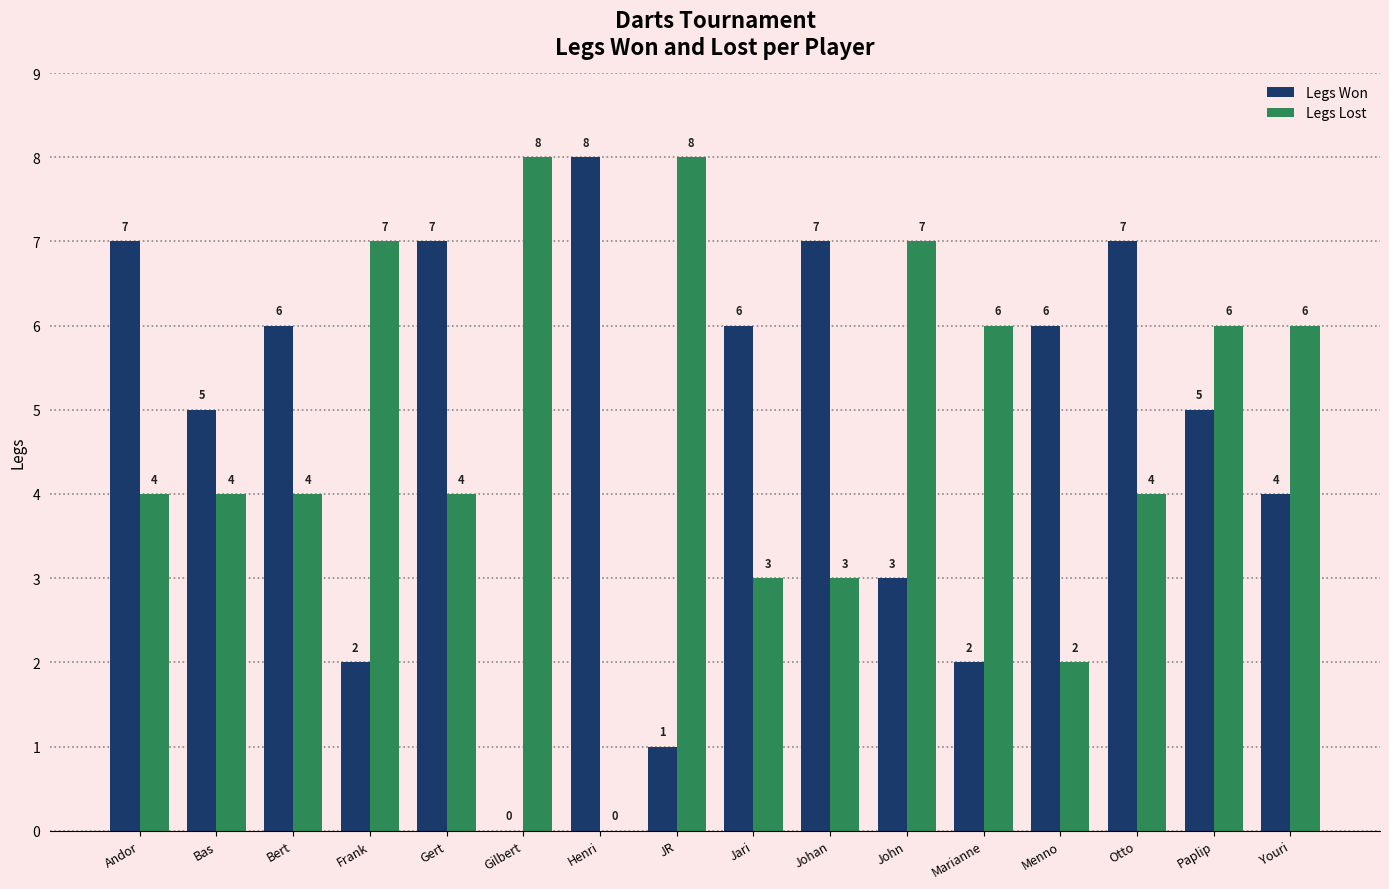

How many groups of bars are there?

16